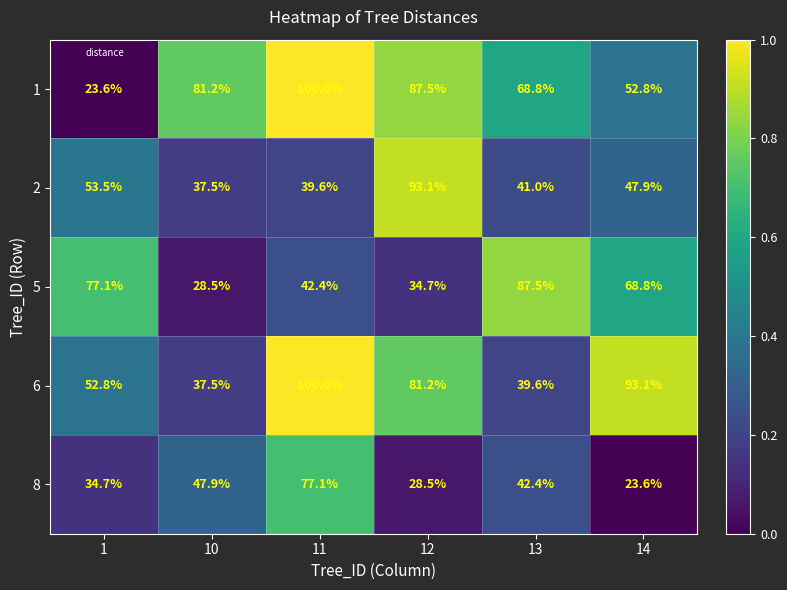

At which category is the sum across all series the highest?

11